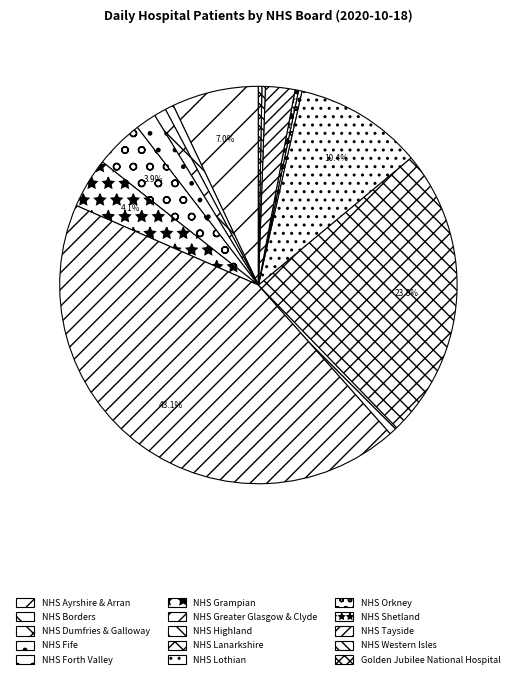

To the nearest percent, what is the difference between the NHS Grampian and NHS Orkney slice percentages?

4%